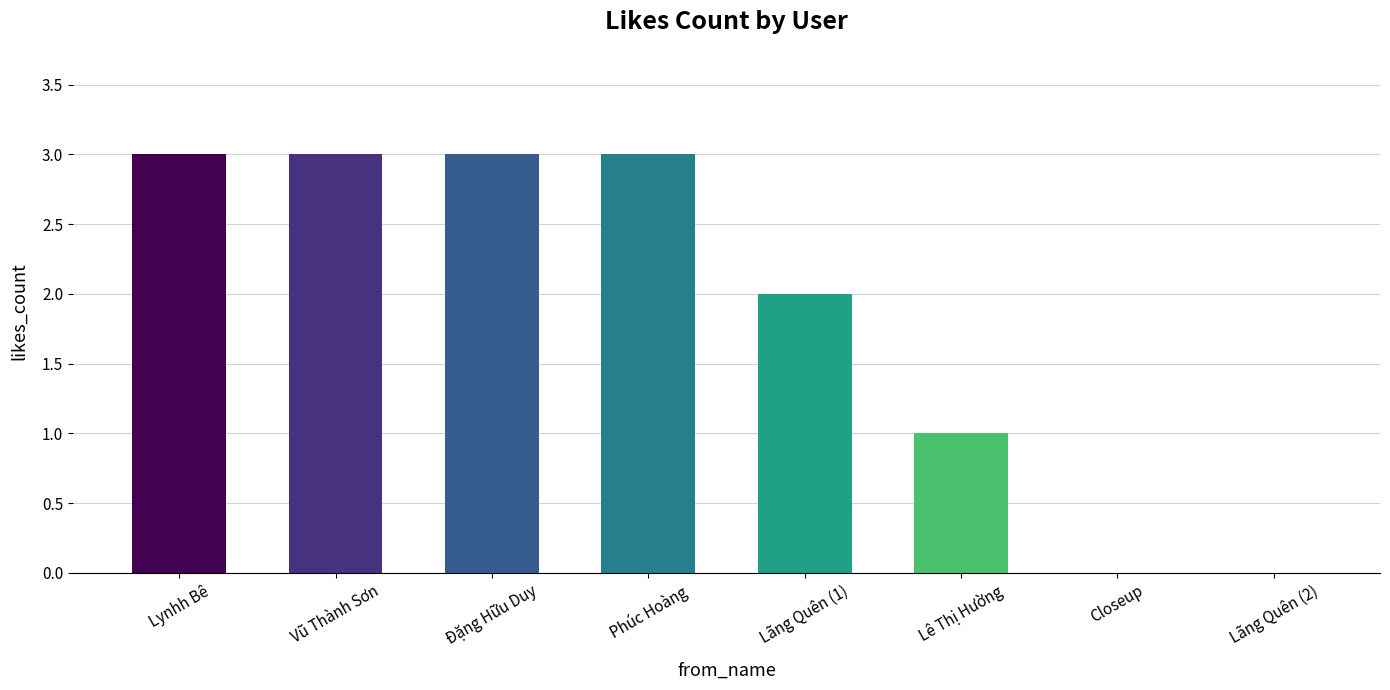

What is the greatest value displayed?

3